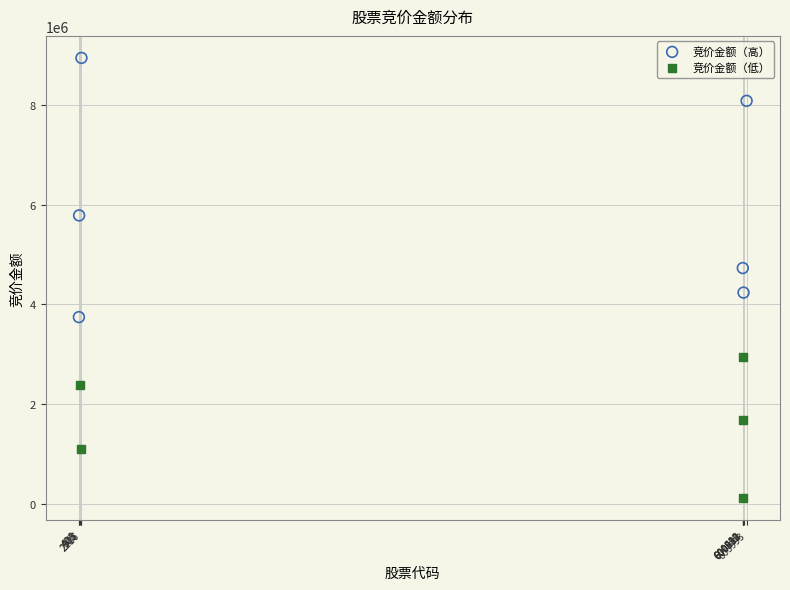

Which series reaches the maximum Y coordinate?

竞价金额（高）